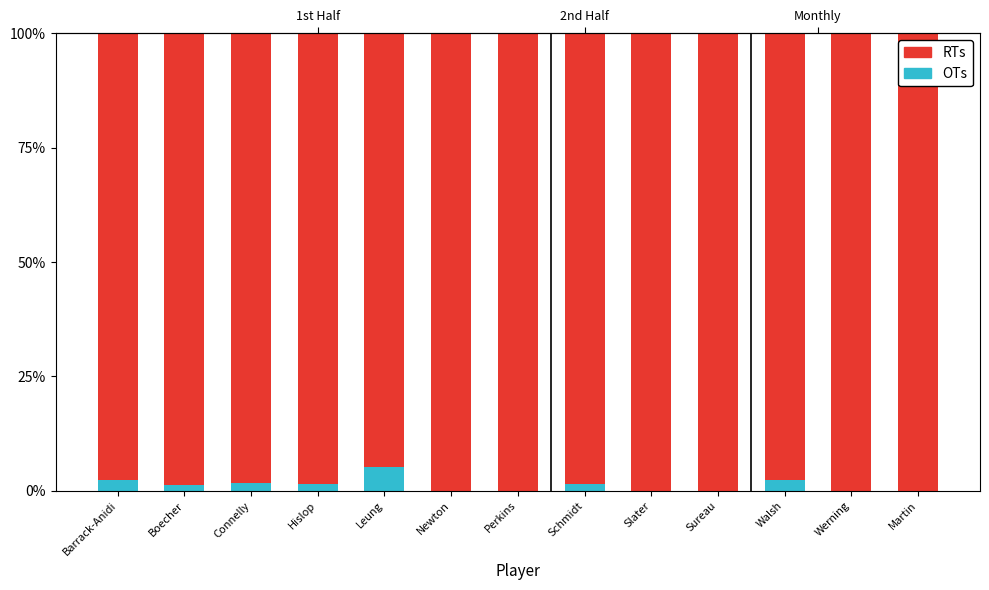

What is the value of the OTs bar at the 1st from the left?

2.4